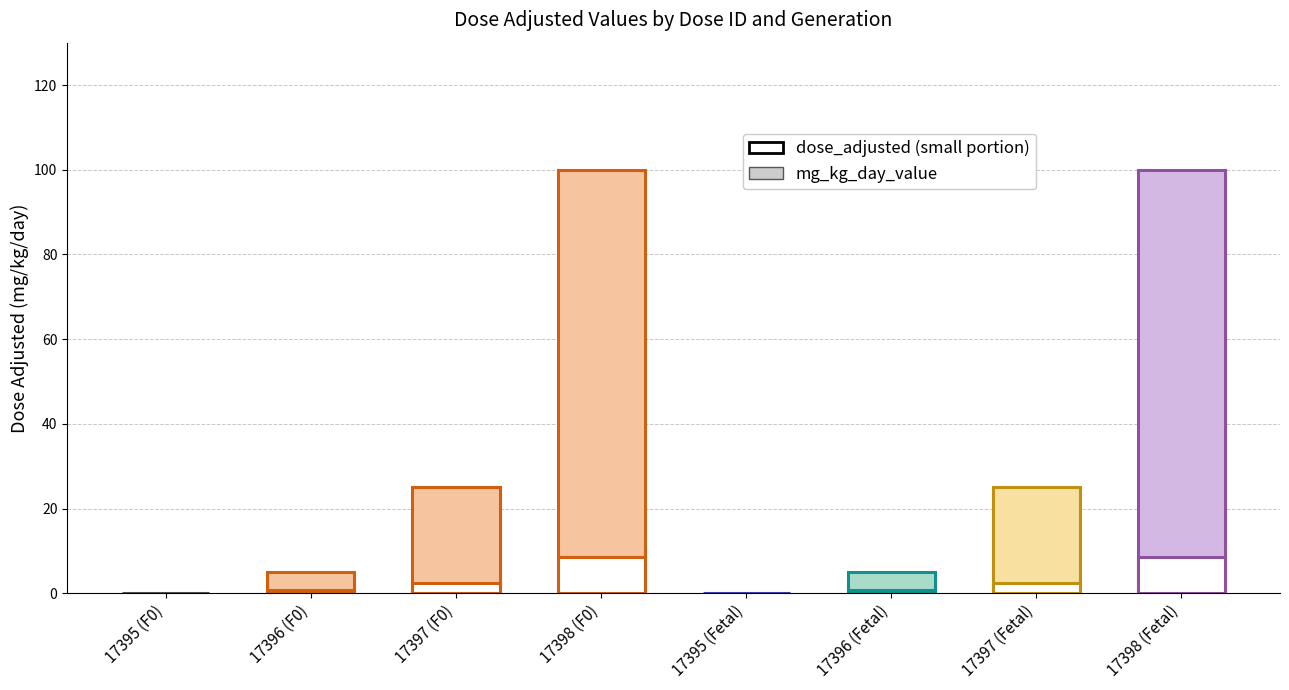

How many distinct data groups are displayed?

12